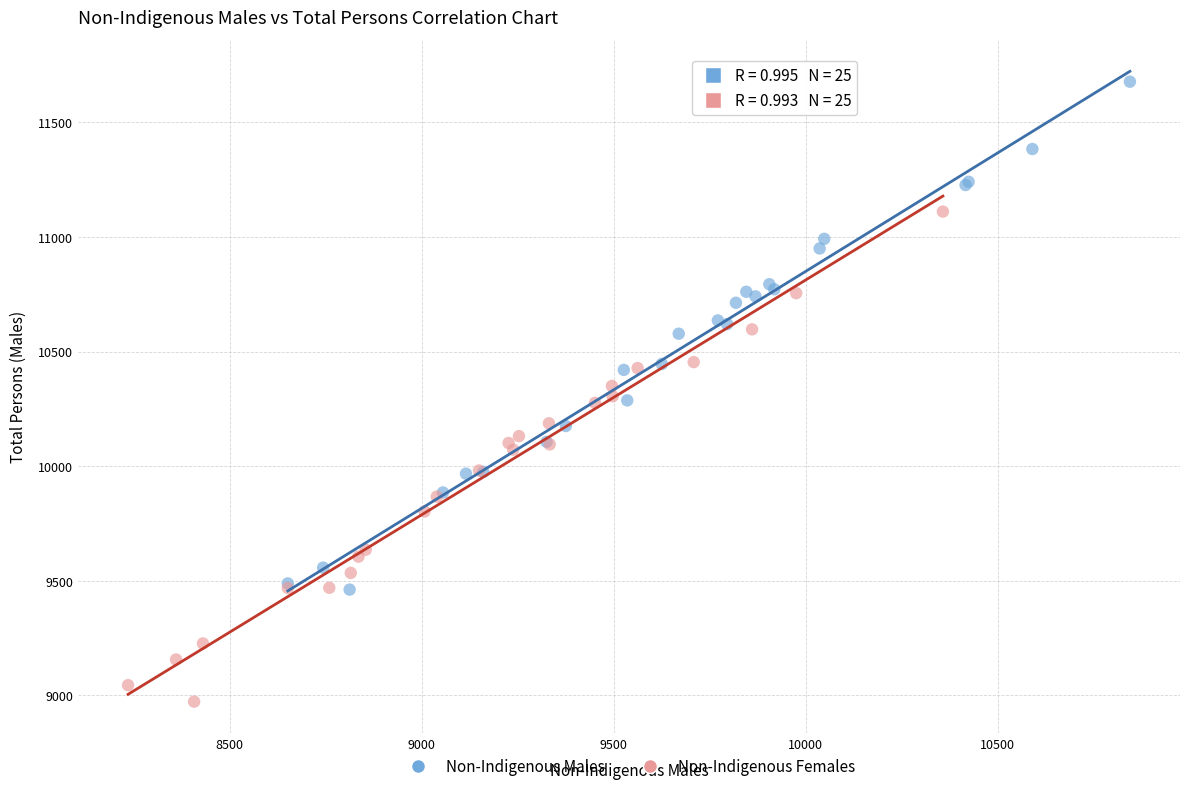

Which series contains the lowest Y value?

Non-Indigenous Females